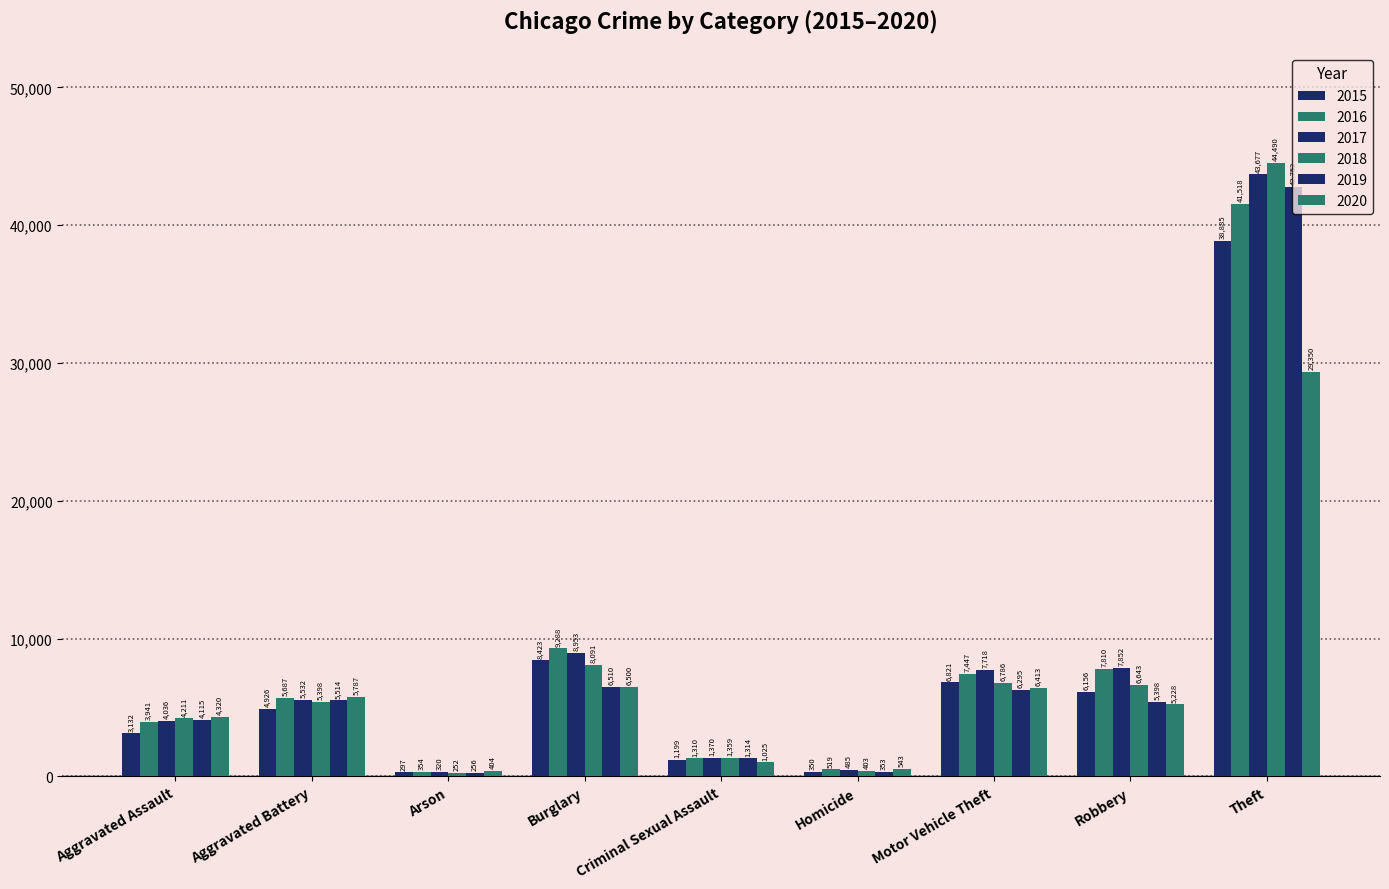

How many values in the 2018 series are below 5398?

4